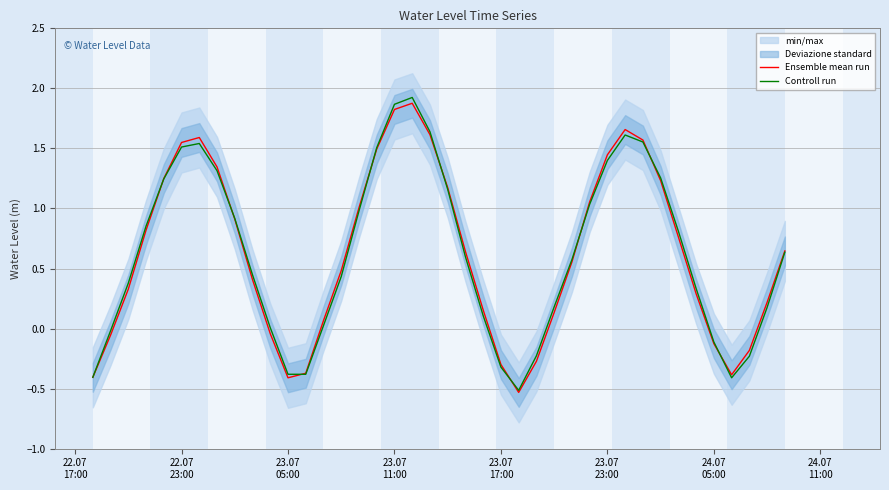

How many times do Ensemble mean run and Controll run cross each other?

9